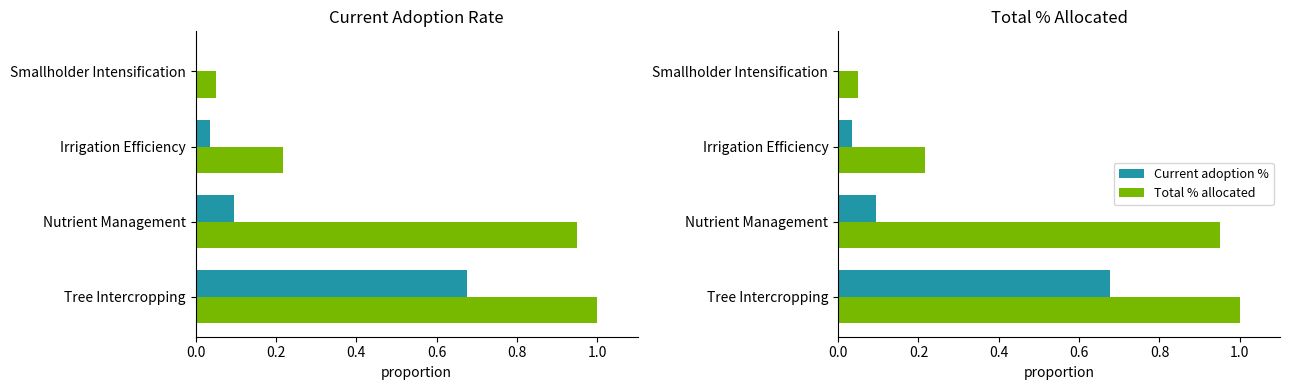

Which series has the largest range (max minus min)?

Total % allocated